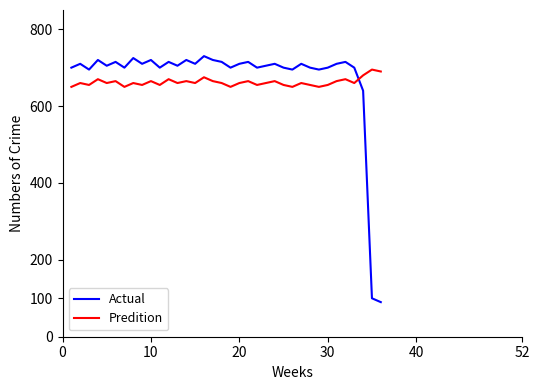

In Predition, how many points are higher than both neighbors (excluding endpoints)?

13